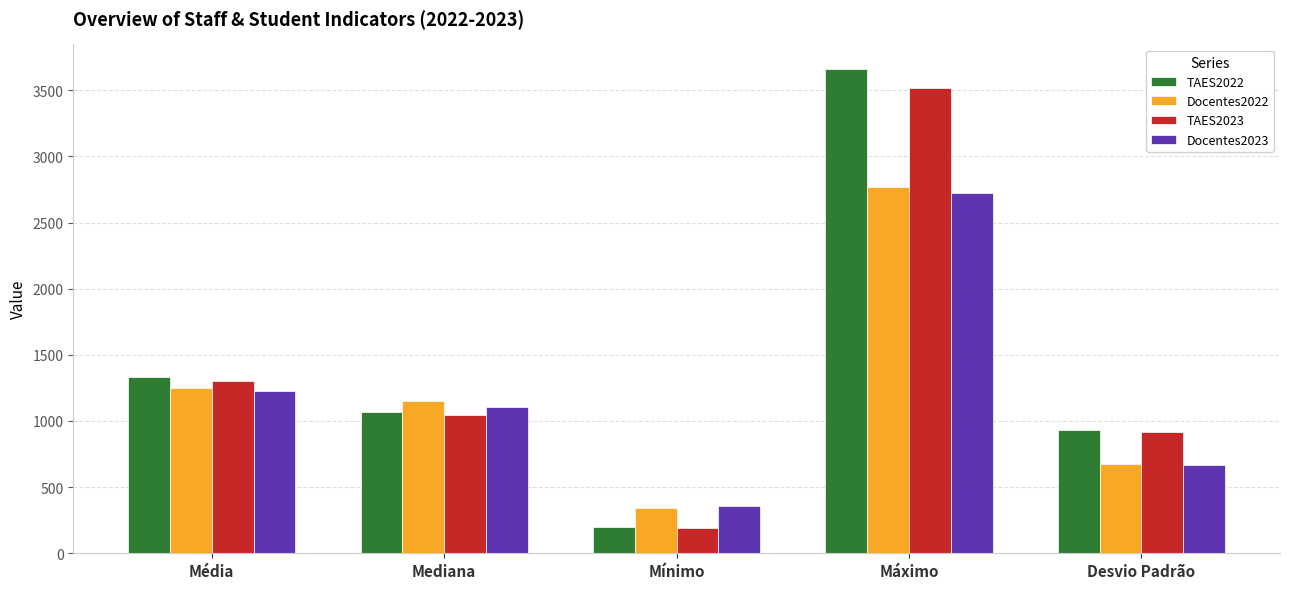

At how many categories does at least one series exceed 471?

4